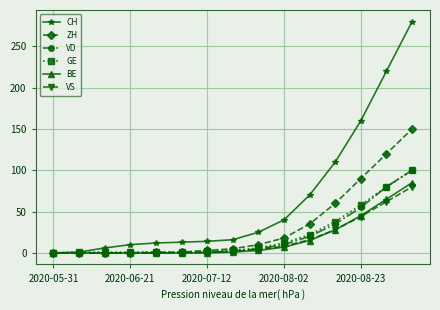

What is the value of the CH point at the 7th from the left?

14